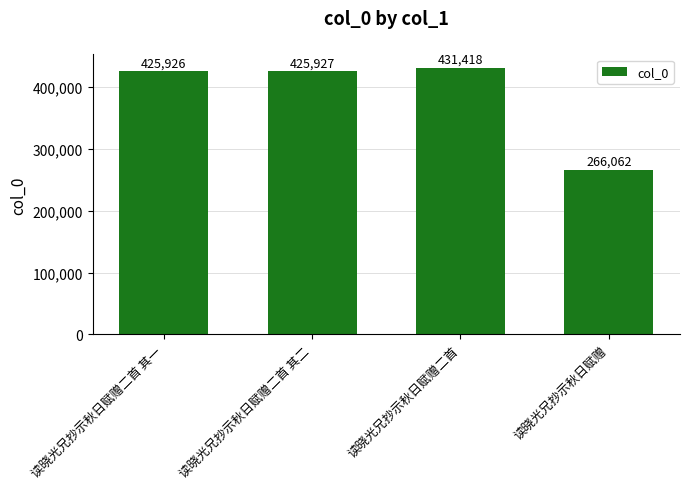

What is the label of the 3rd bar from the right?

读晓光兄抄示秋日赋赠二首 其二